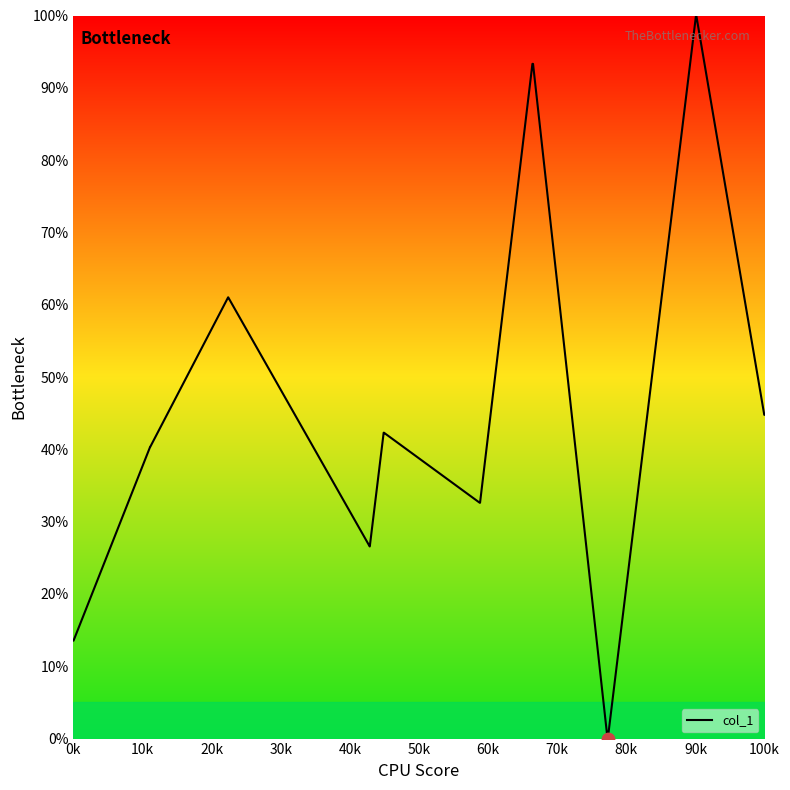

What is the greatest value displayed?

100.0